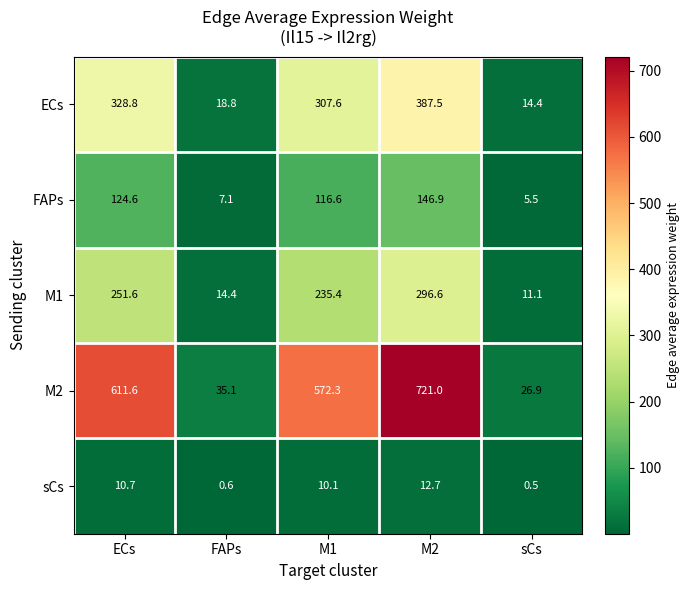

Reading left to right, transcribe all the data shown in this chart.

ECs: ECs=328.8	FAPs=18.8	M1=307.6	M2=387.5	sCs=14.4
FAPs: ECs=124.6	FAPs=7.1	M1=116.6	M2=146.9	sCs=5.5
M1: ECs=251.6	FAPs=14.4	M1=235.4	M2=296.6	sCs=11.1
M2: ECs=611.6	FAPs=35.1	M1=572.3	M2=721.0	sCs=26.9
sCs: ECs=10.7	FAPs=0.6	M1=10.1	M2=12.7	sCs=0.5